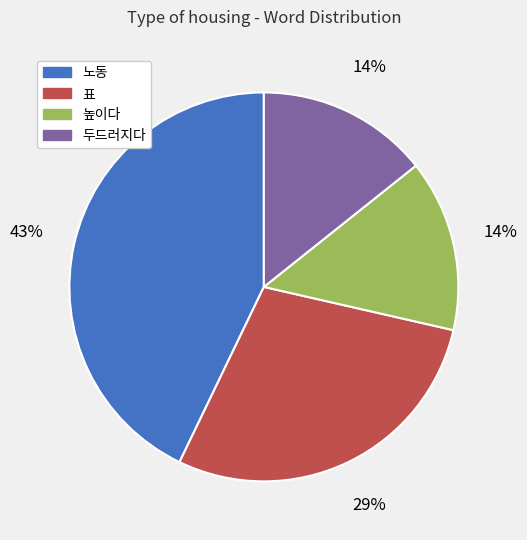

Is 노동 the majority of the pie?

No